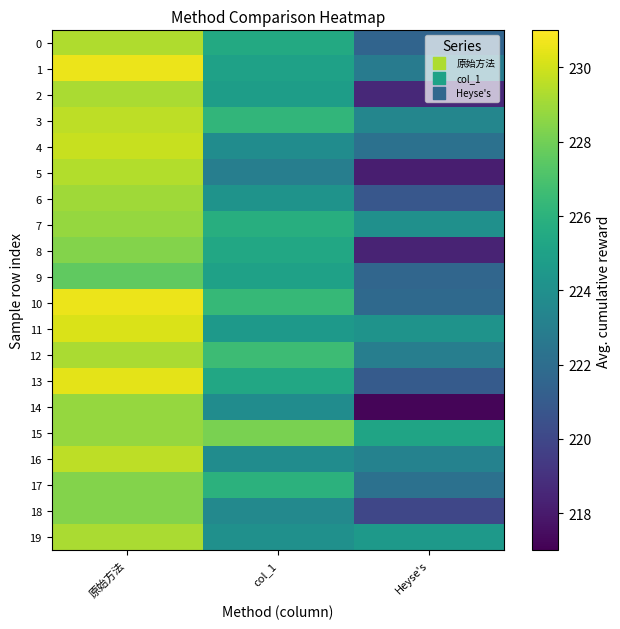

What is the difference between the highest and lowest values at col_1?

5.2